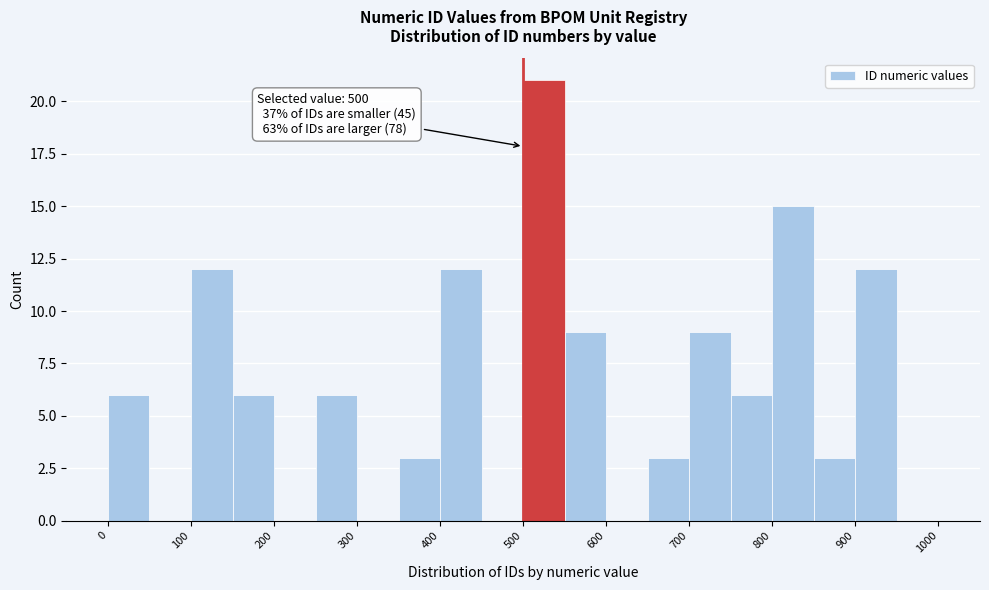

Over which range of the x-axis is the bar tallest?

500 to 550